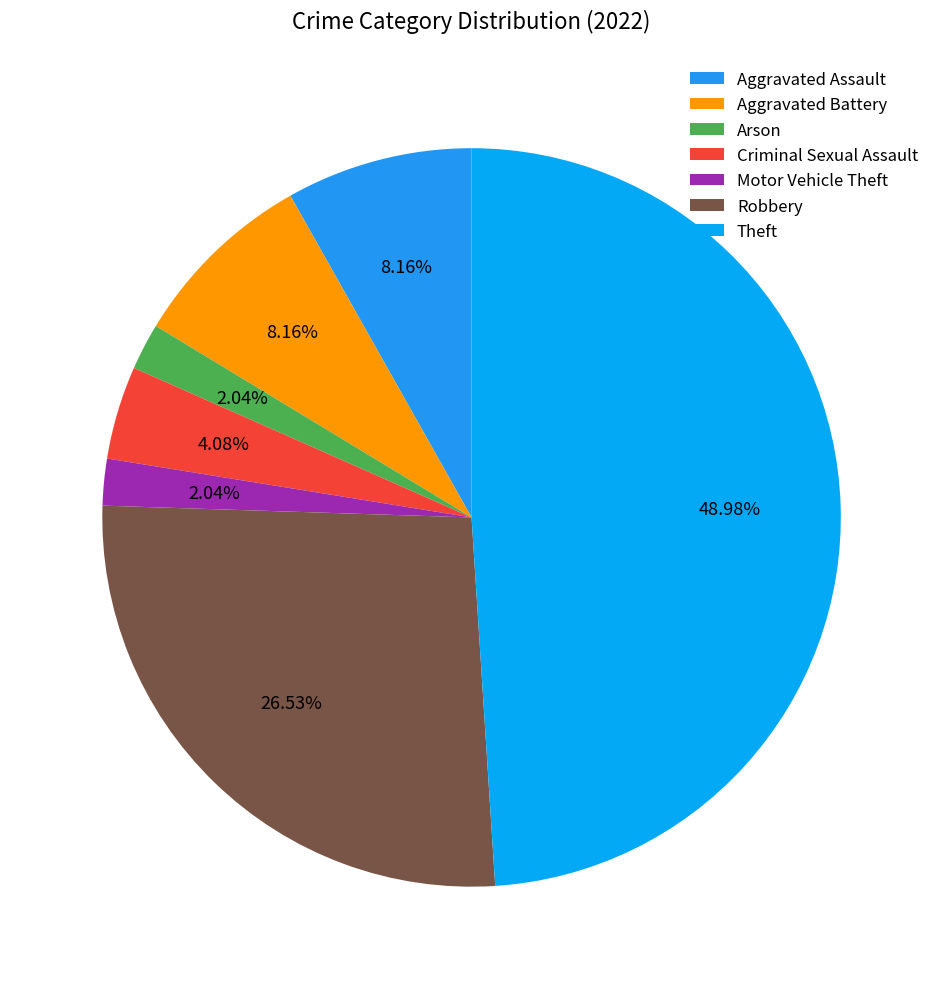

How many slices are in this pie chart?

7